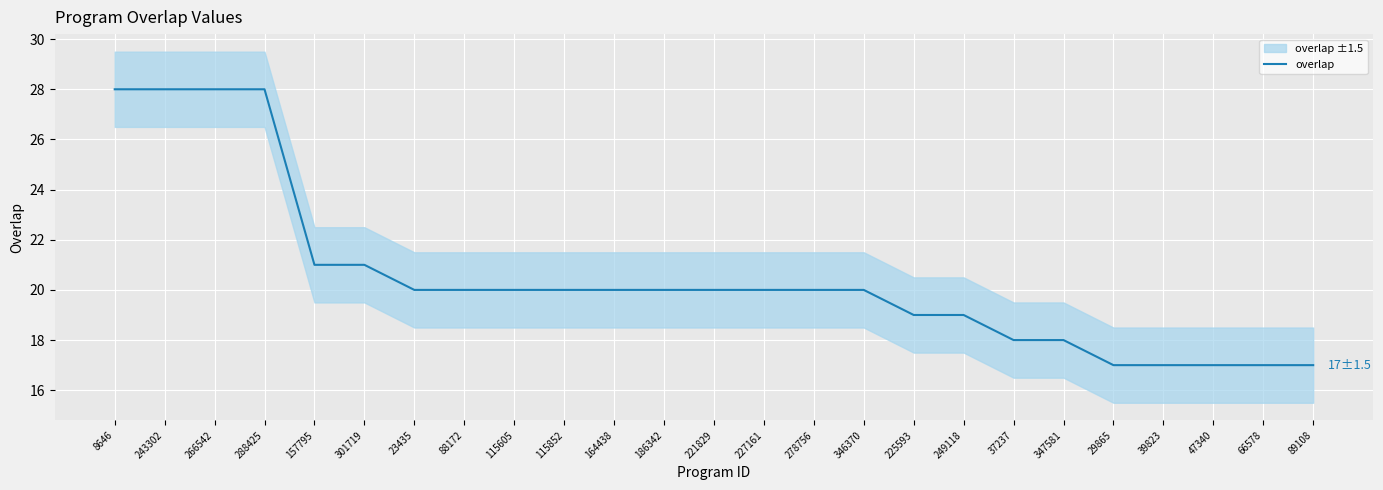

What is the smallest value displayed?

17